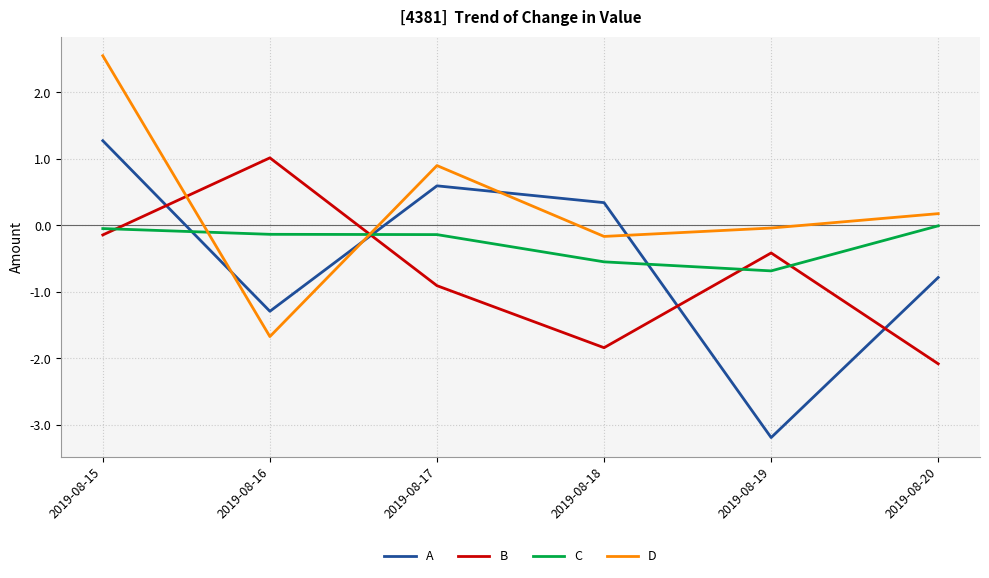

How many lines are shown in the chart?

4